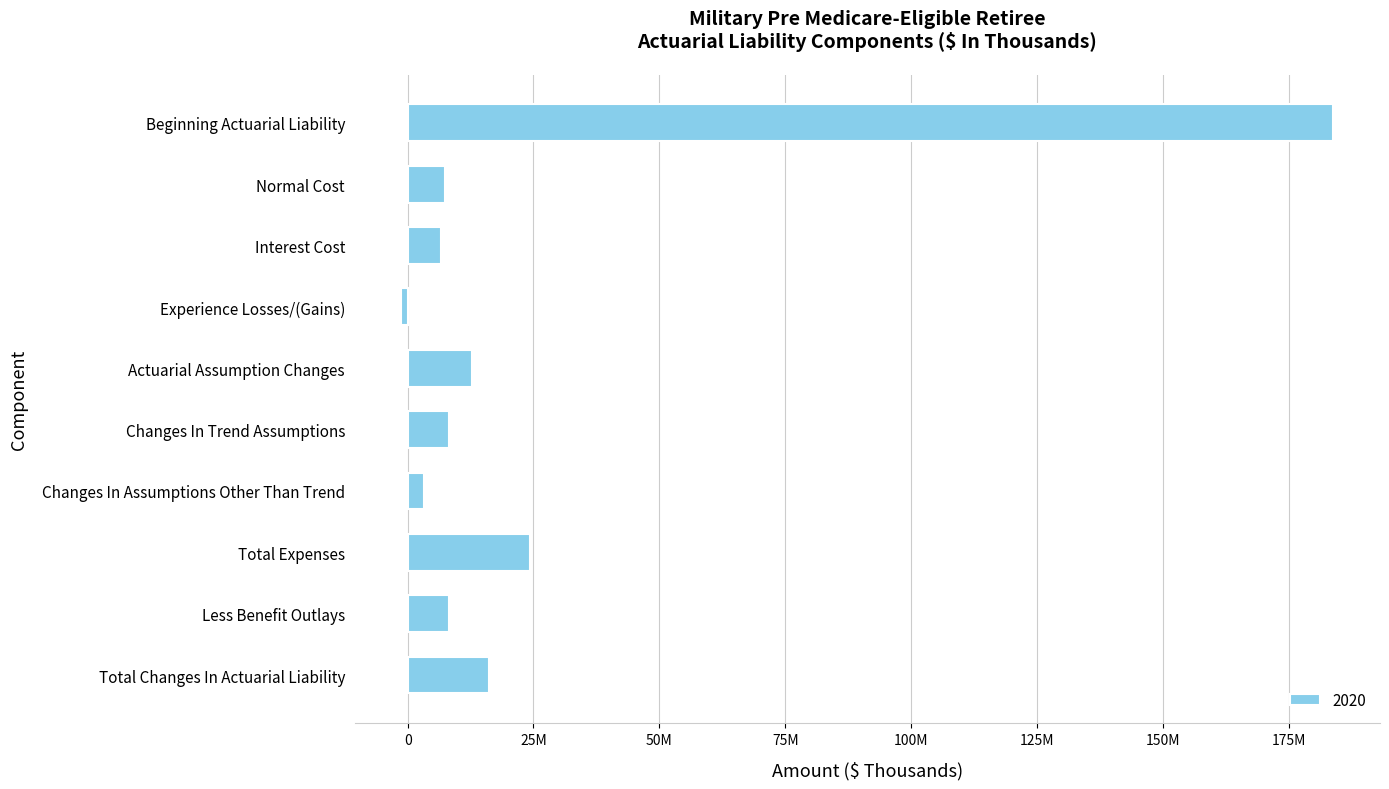

Where does the data first go above 8275828?

Beginning Actuarial Liability